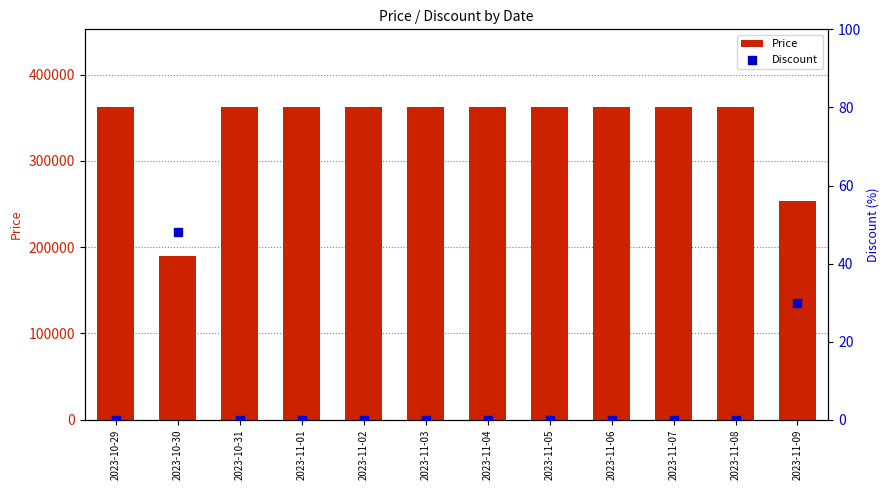

Which series reaches the maximum Y coordinate?

Price